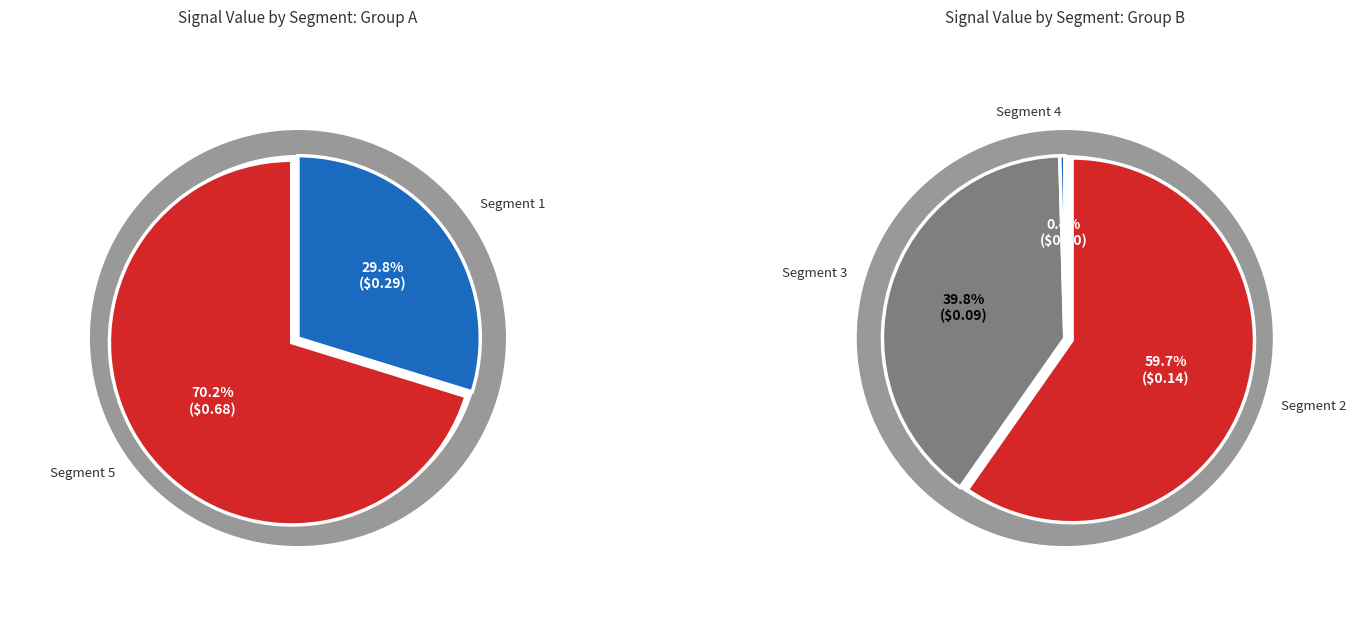

Is signal segment 3 the majority of the pie?

No